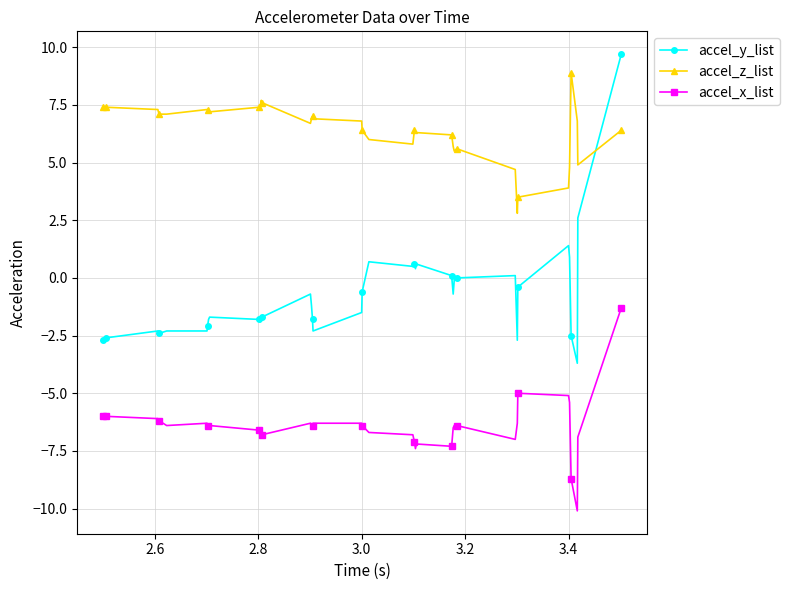

What is the difference between the second highest and minimum values in the accel_y_list series?

6.3